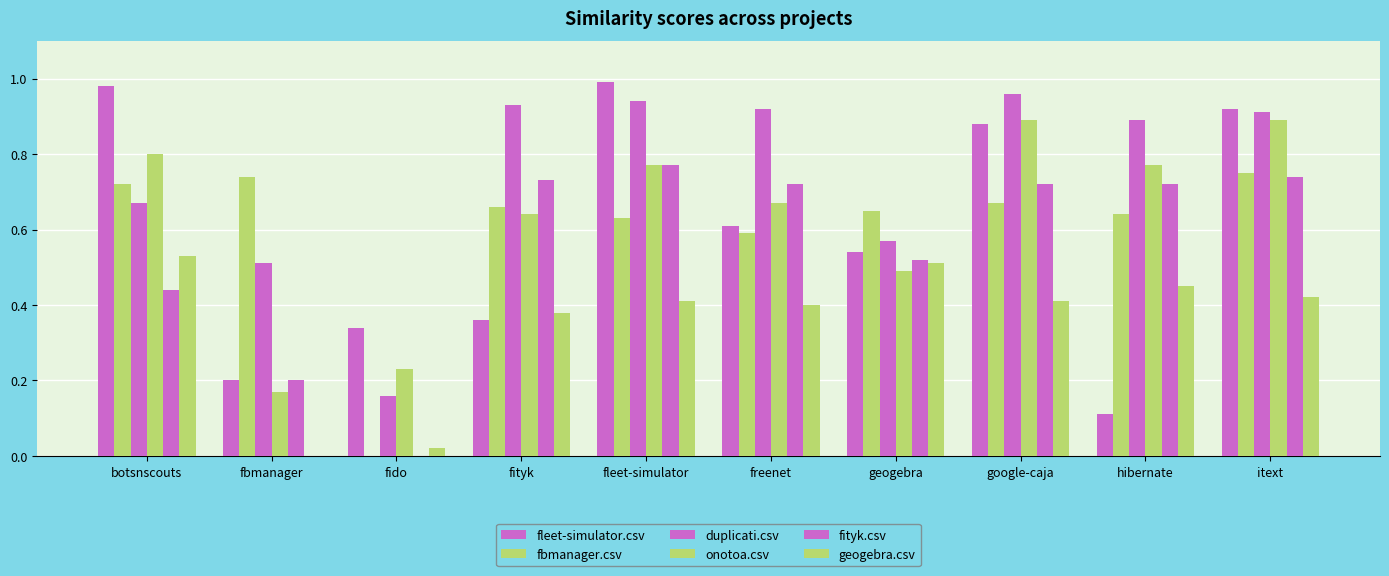

How many fbmanager.csv values are between 0 and 1?

10